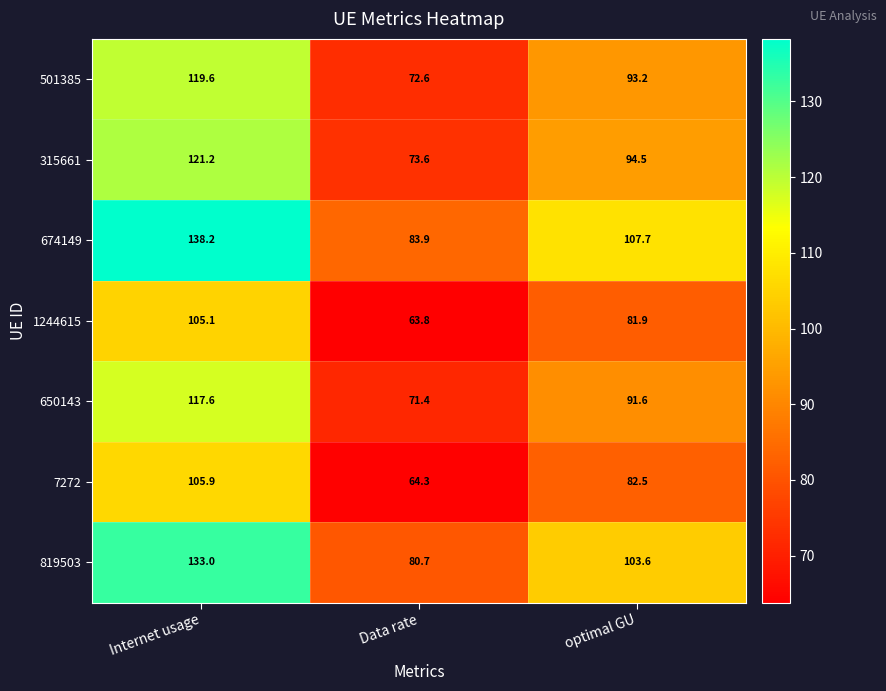

Reading left to right, transcribe all the data shown in this chart.

501385: 119.6	72.6	93.2
315661: 121.2	73.6	94.5
674149: 138.2	83.9	107.7
1244615: 105.1	63.8	81.9
650143: 117.6	71.4	91.6
7272: 105.9	64.3	82.5
819503: 133.0	80.7	103.6